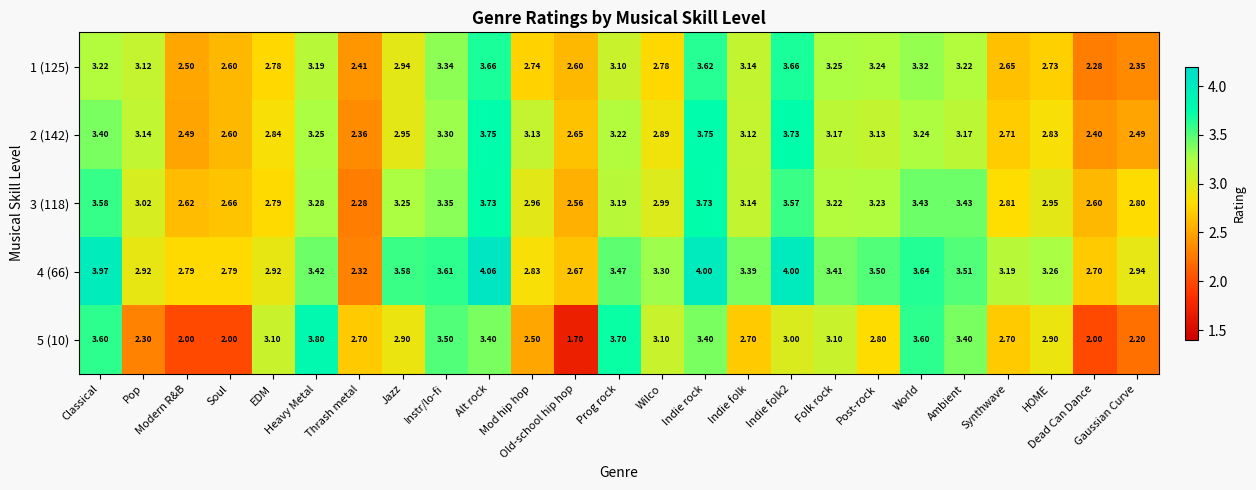

Which category has the highest value across all series?

Alt rock